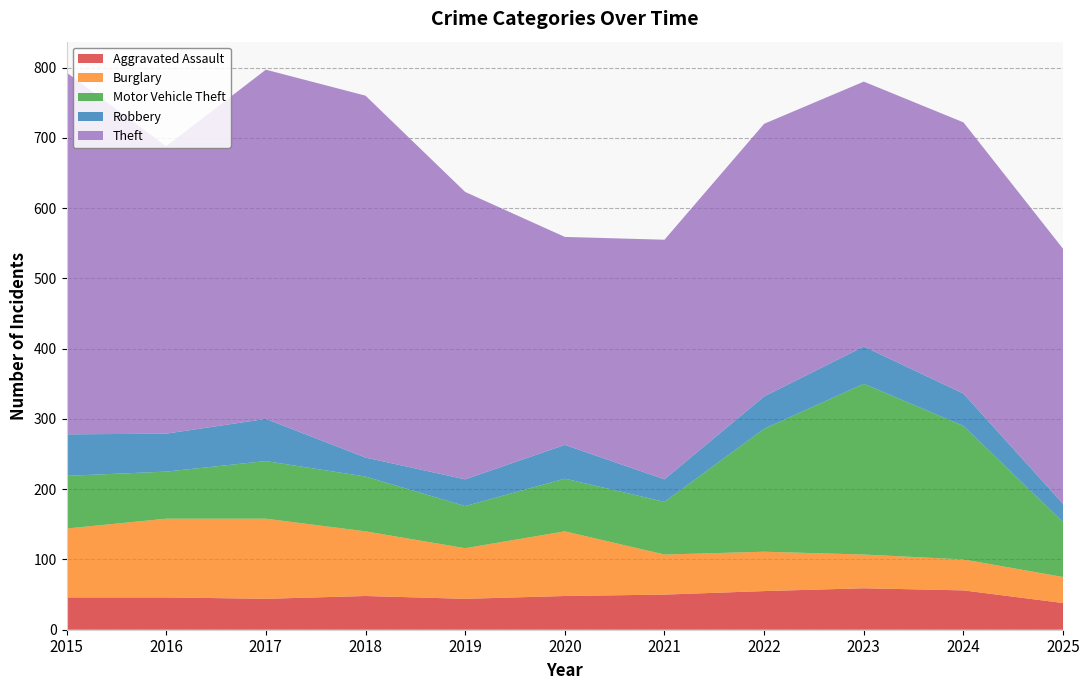

Reading left to right, transcribe all the data shown in this chart.

Aggravated Assault: 2015=46	2016=46	2017=44	2018=48	2019=44	2020=48	2021=50	2022=55	2023=59	2024=56	2025=38
Burglary: 2015=98	2016=112	2017=114	2018=92	2019=72	2020=92	2021=57	2022=56	2023=48	2024=44	2025=37
Motor Vehicle Theft: 2015=75	2016=67	2017=82	2018=78	2019=60	2020=75	2021=75	2022=175	2023=243	2024=190	2025=78
Robbery: 2015=59	2016=54	2017=60	2018=27	2019=38	2020=48	2021=32	2022=46	2023=53	2024=46	2025=26
Theft: 2015=515	2016=409	2017=497	2018=515	2019=409	2020=296	2021=341	2022=388	2023=377	2024=386	2025=363